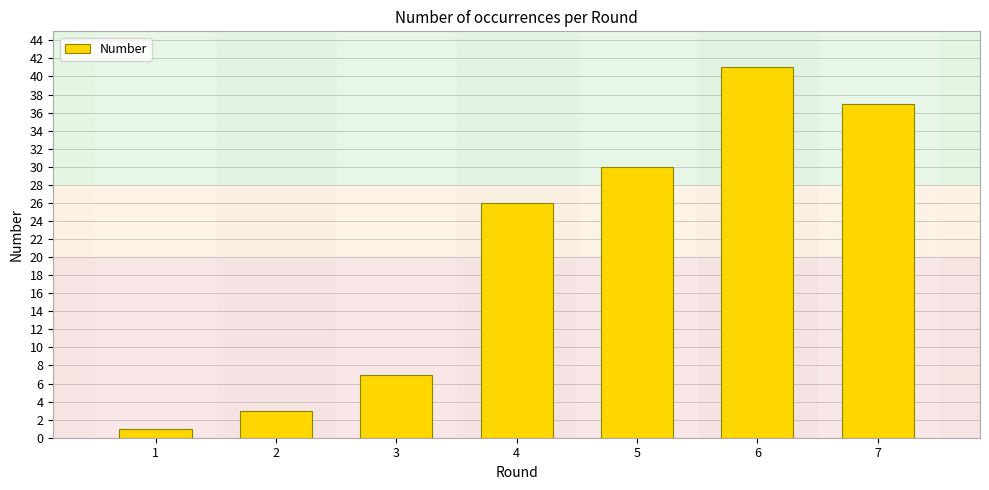

Reading left to right, extract all data points from this chart.

1=1	2=3	3=7	4=26	5=30	6=41	7=37